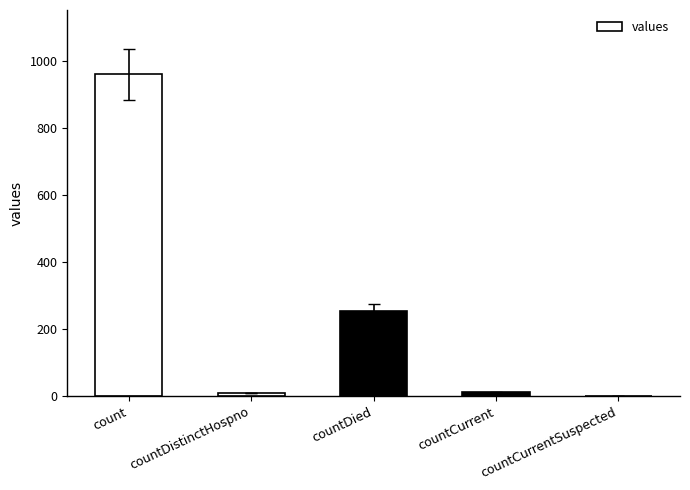

What is the sum of all values?

1232